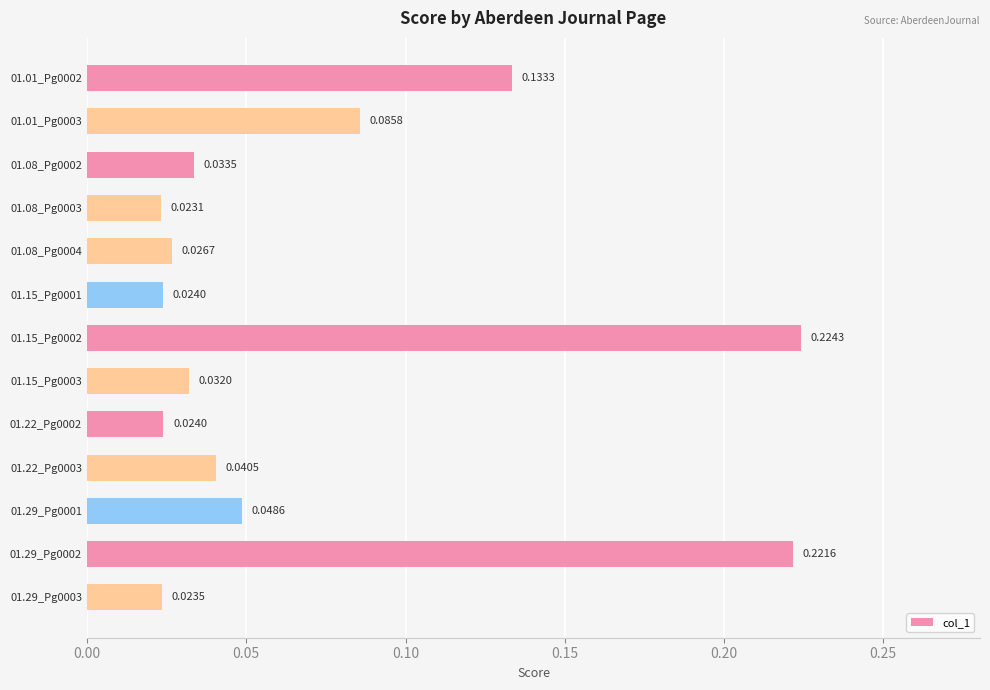

Does the chart contain any negative values?

No